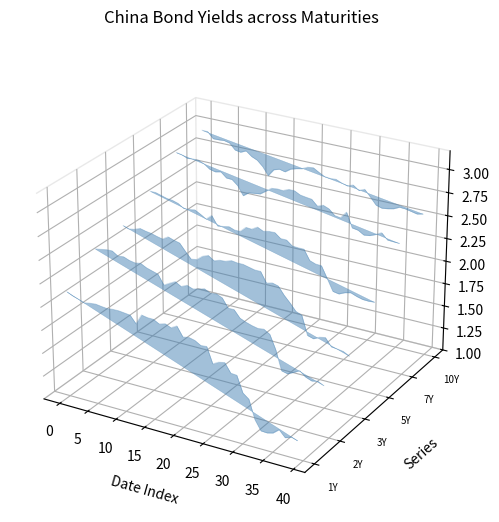

Is it true that China 3Y equals 0.0 at −5?

False